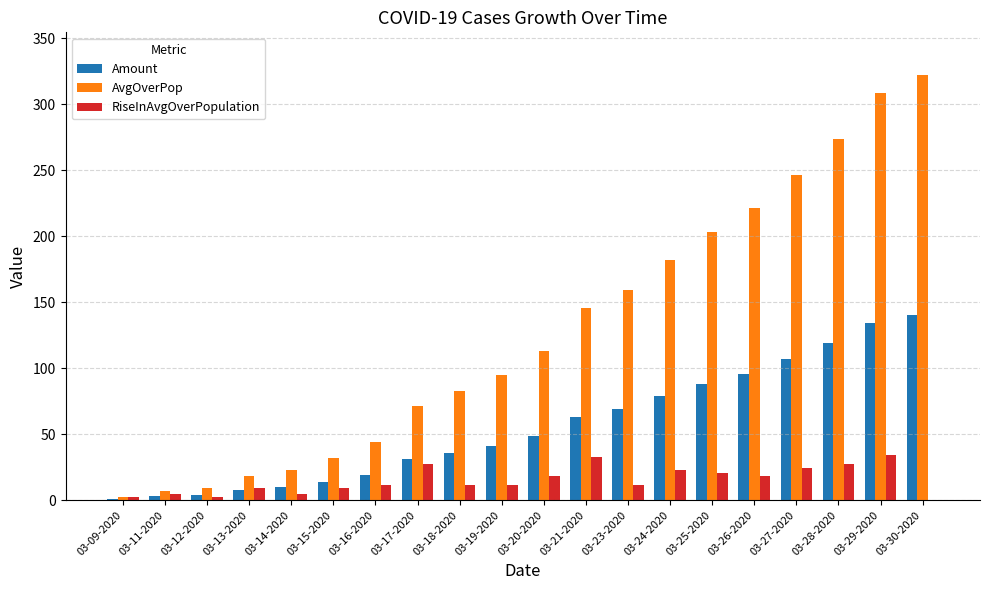

Which series changed the most between 03-12-2020 and 03-15-2020?

AvgOverPop